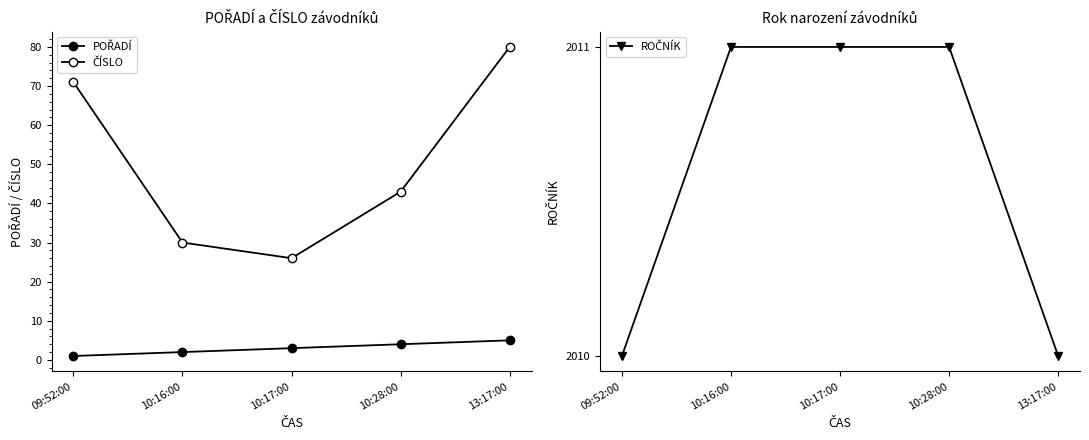

Reading right to left, what are all the values shown in this chart?

POŘADÍ: 5	4	3	2	1
ČÍSLO: 80	43	26	30	71
ROČNÍK: 2010	2011	2011	2011	2010